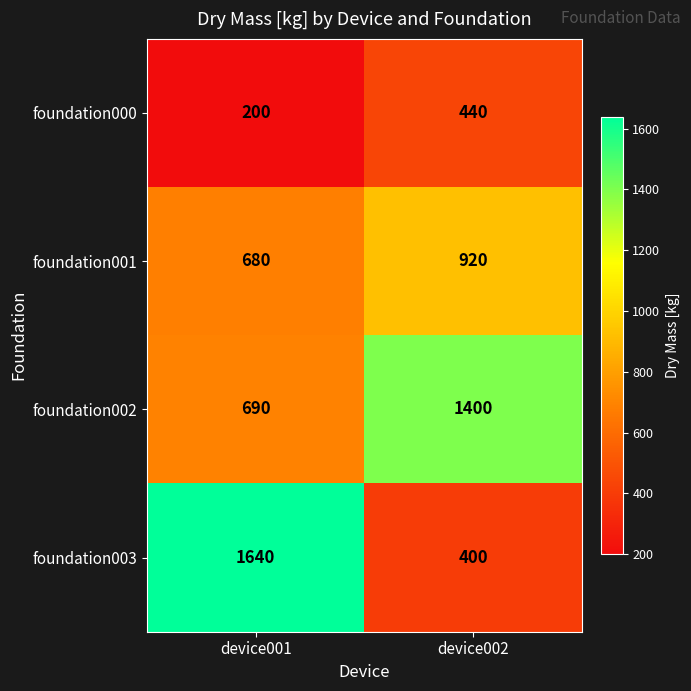

Reading left to right, transcribe all the data shown in this chart.

foundation000: 200	440
foundation001: 680	920
foundation002: 690	1400
foundation003: 1640	400